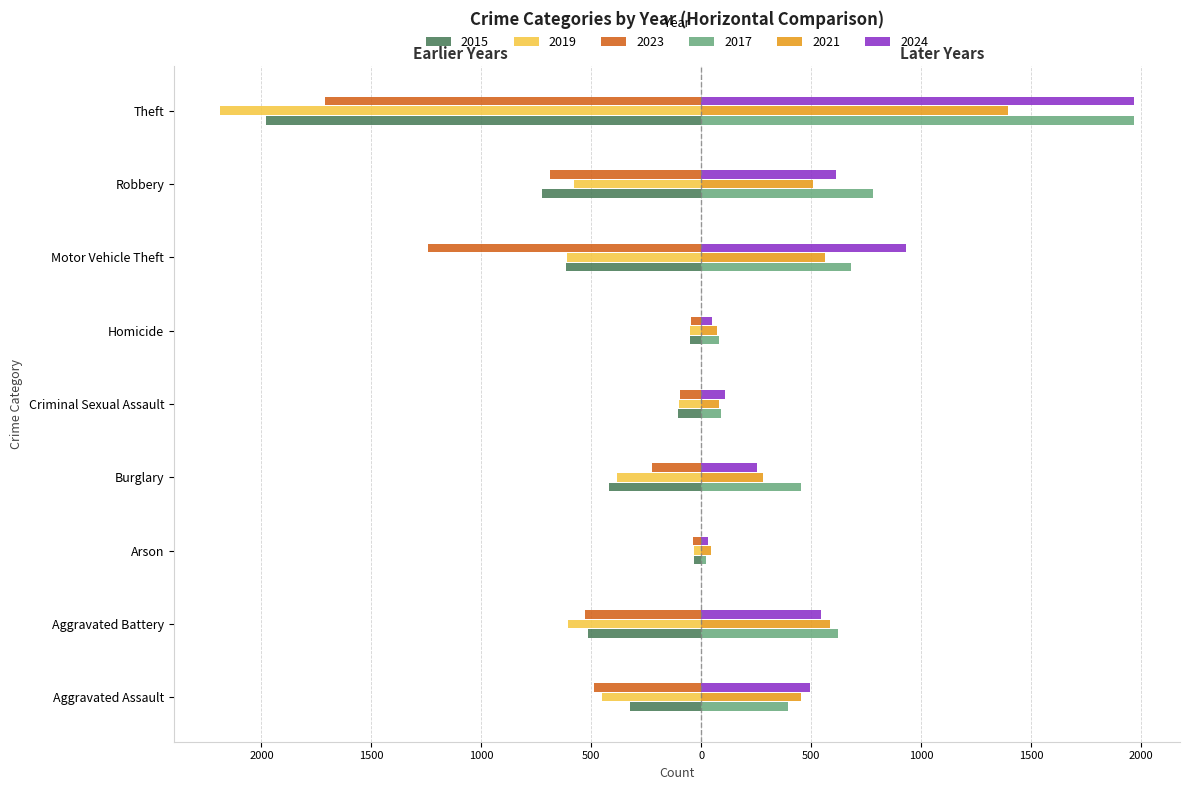

Reading right to left, list all the values displayed in this chart.

2015: -1981	-726	-614	-50	-105	-421	-35	-515	-323
2017: 1968	780	680	82	91	453	23	623	396
2019: -2190	-577	-611	-53	-102	-383	-32	-608	-452
2021: 1392	506	560	69	81	280	44	587	452
2023: -1711	-687	-1244	-48	-98	-223	-39	-529	-486
2024: 1965	611	932	48	106	255	28	546	494